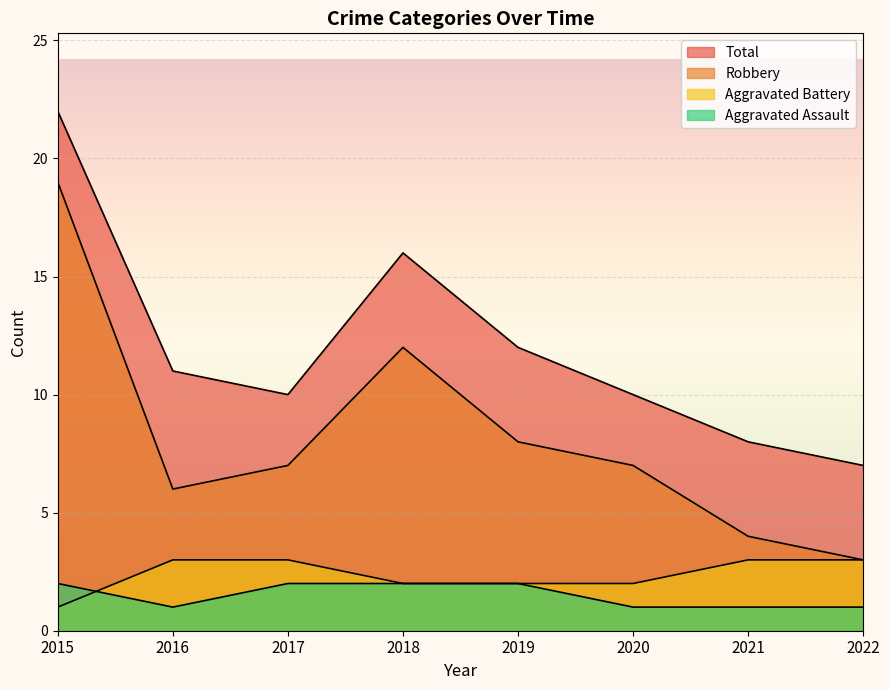

List the series in order of their peak value, highest first.

Total, Robbery, Aggravated Battery, Aggravated Assault